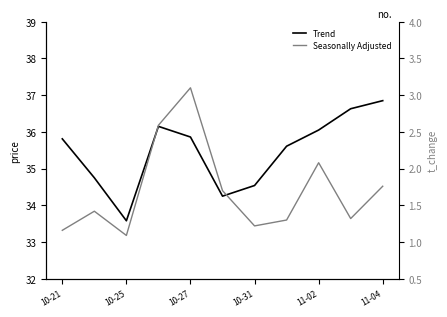

What is the difference between the maximum and second lowest values in the Trend series?

2.6